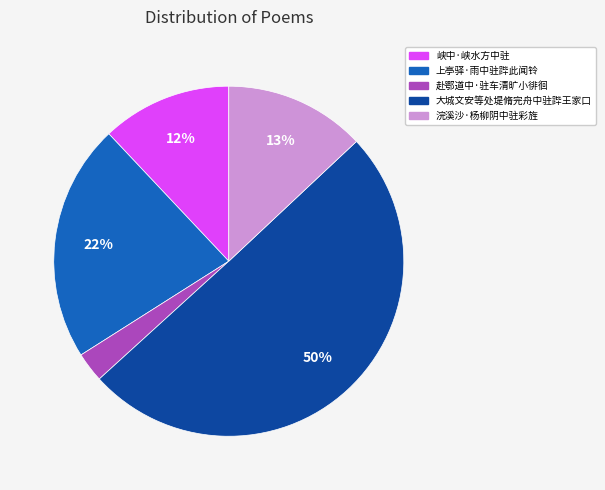

Combined, do 峡中·峡水方中驻 and 赴鄂道中·驻车清旷小徘徊 account for over 50%?

No